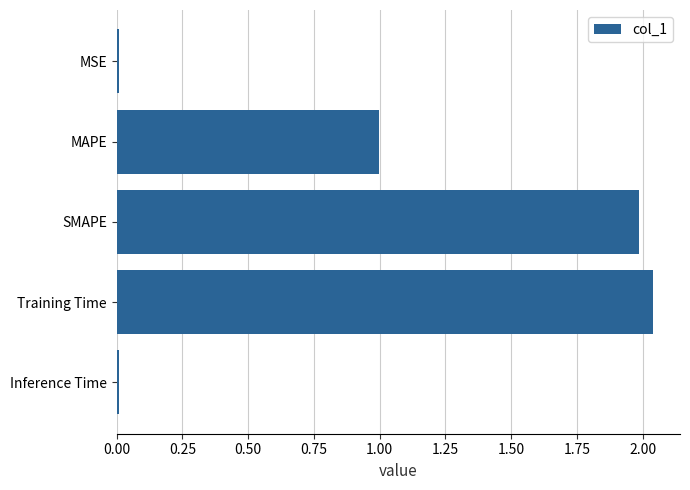

What is the sum of all values?

5.0